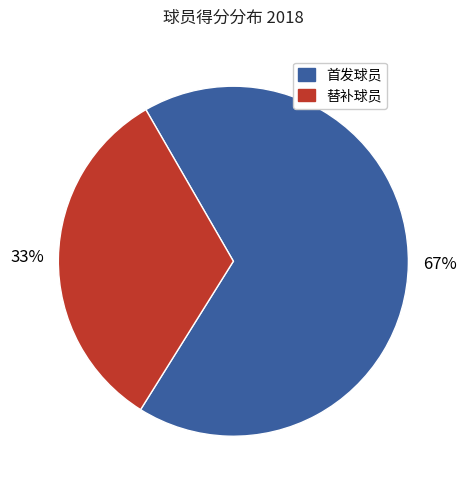

Is there a majority slice in this chart?

Yes